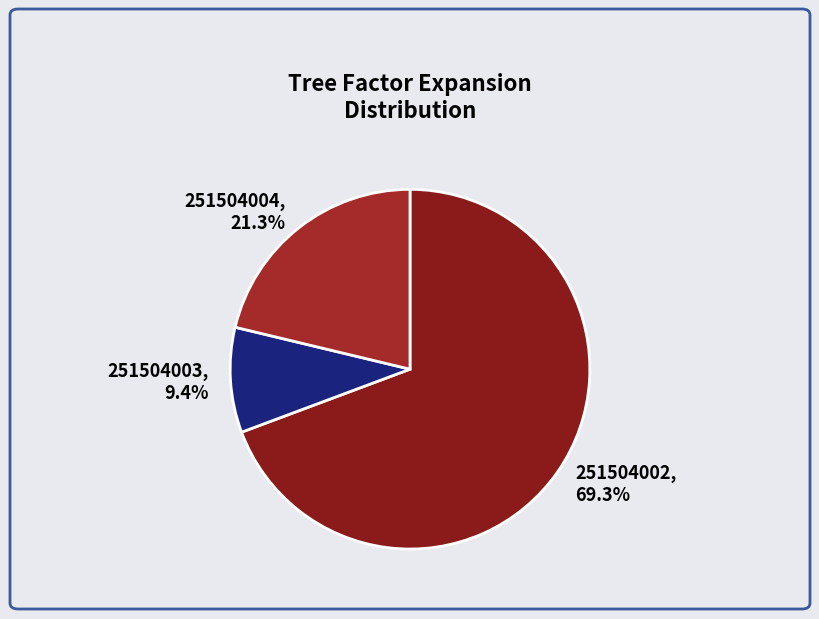

To the nearest percent, what is the difference between the 251504002 and 251504004 slice percentages?

48%